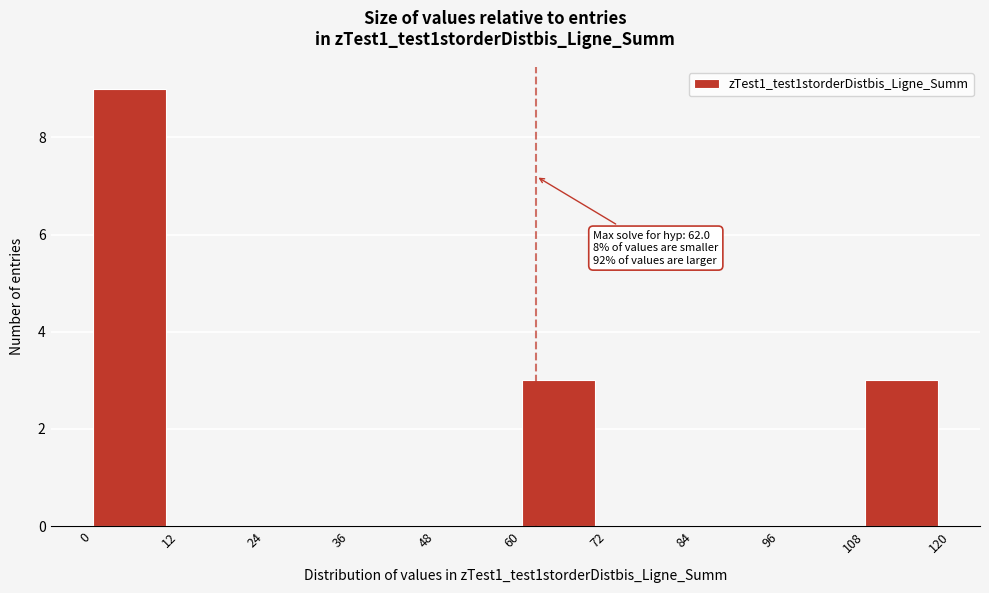

Over which range of the x-axis is the bar tallest?

0 to 12